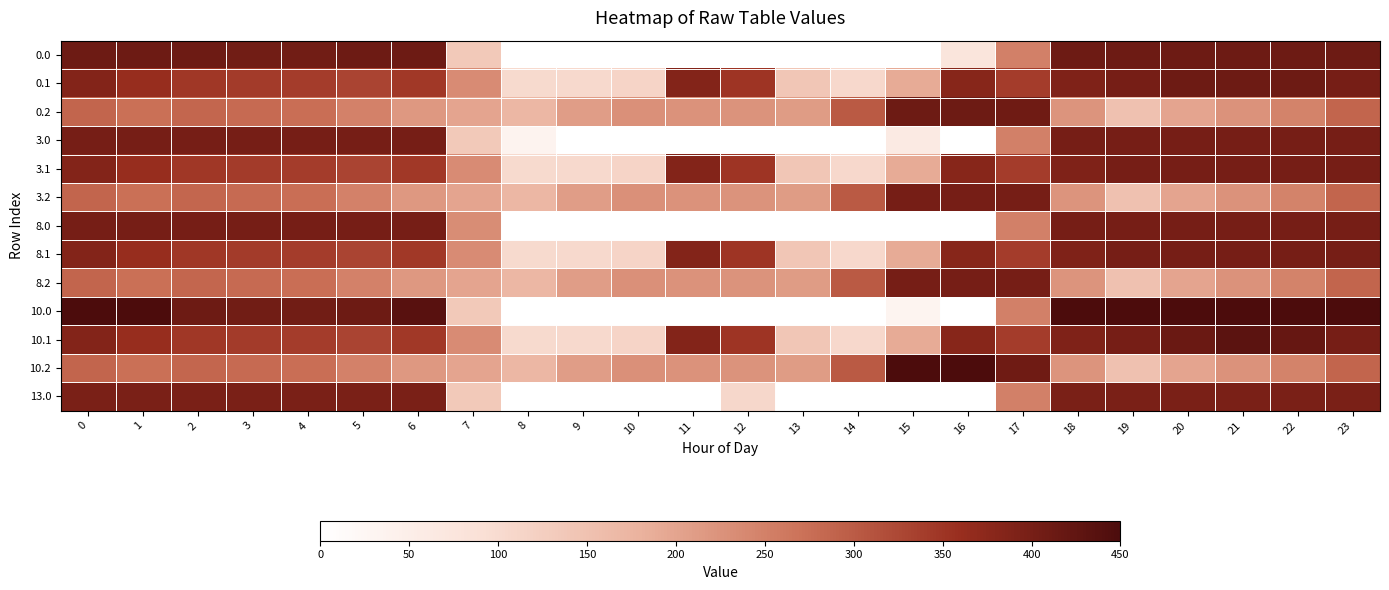

Rank the series at 7 from lowest to highest value.

0.0, 3.0, 10.0, 13.0, 0.2, 3.2, 8.2, 10.2, 8.0, 0.1, 3.1, 8.1, 10.1